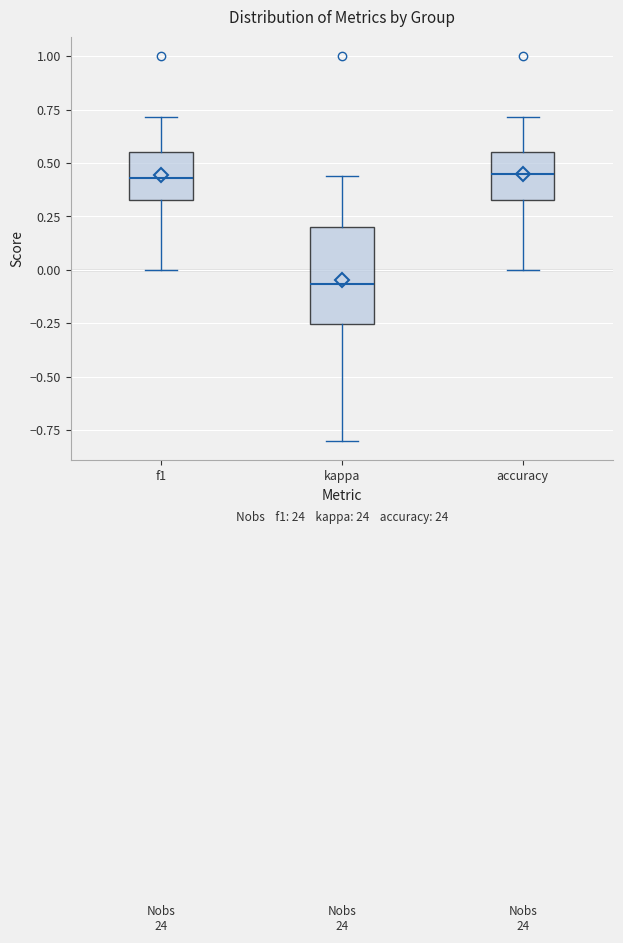

Reading left to right, read every box against the y-axis: the position of its median line, the range the box covers, and the ends of its whiskers. The values are not printed on the chart, so give them approximately, as read against the axis.

f1: median 0.45, box 0.35 to 0.55, whiskers 0.00 to 0.70
kappa: median -0.05, box -0.25 to 0.20, whiskers -0.80 to 0.45
accuracy: median 0.45, box 0.35 to 0.55, whiskers 0.00 to 0.70